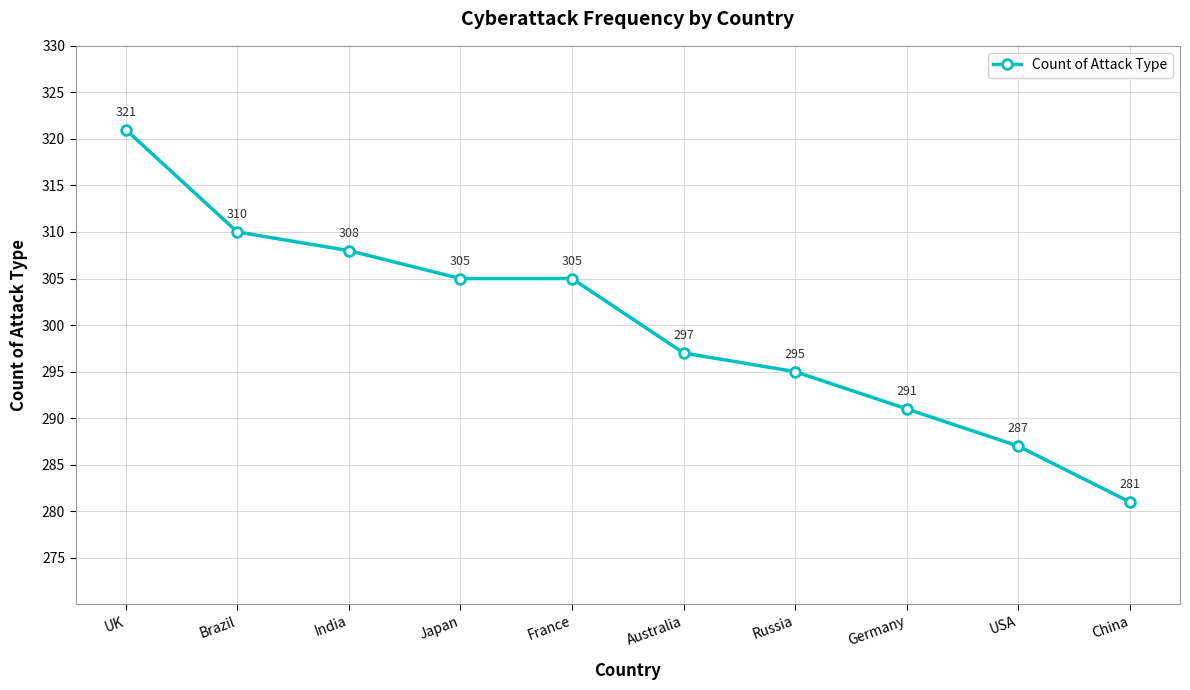

At which label does the data first exceed 305?

UK